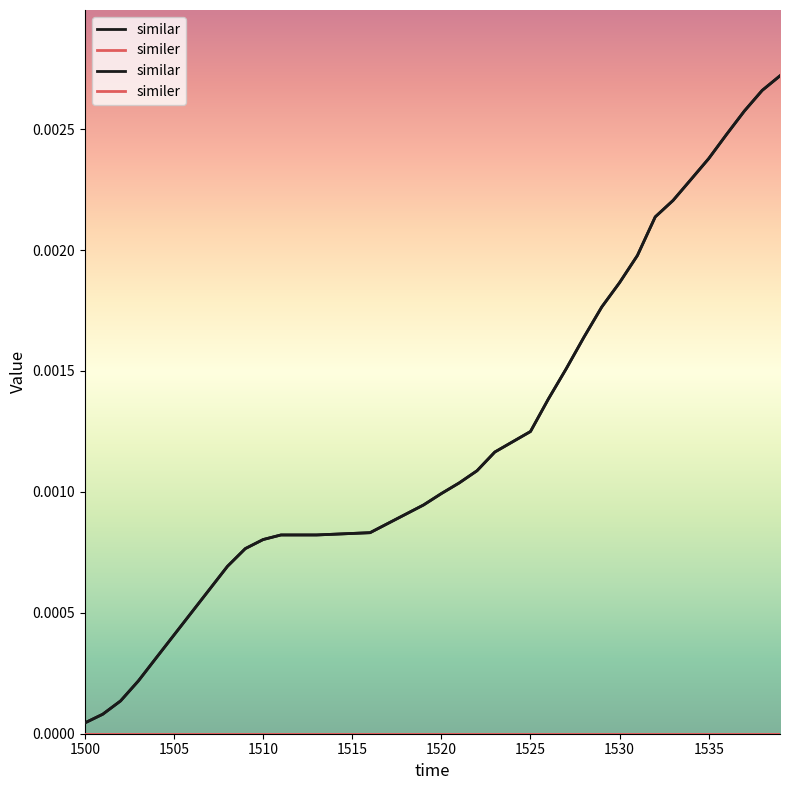

Which label corresponds to the smallest value in the chart?

1500